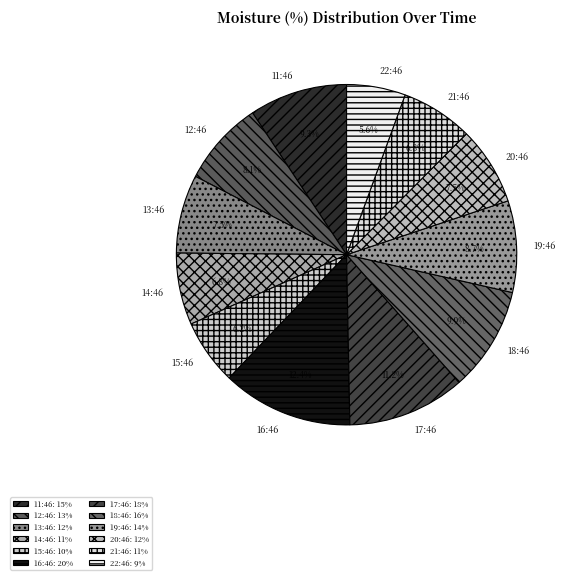

What percentage is the 16:46 slice, to the nearest percent?

12%